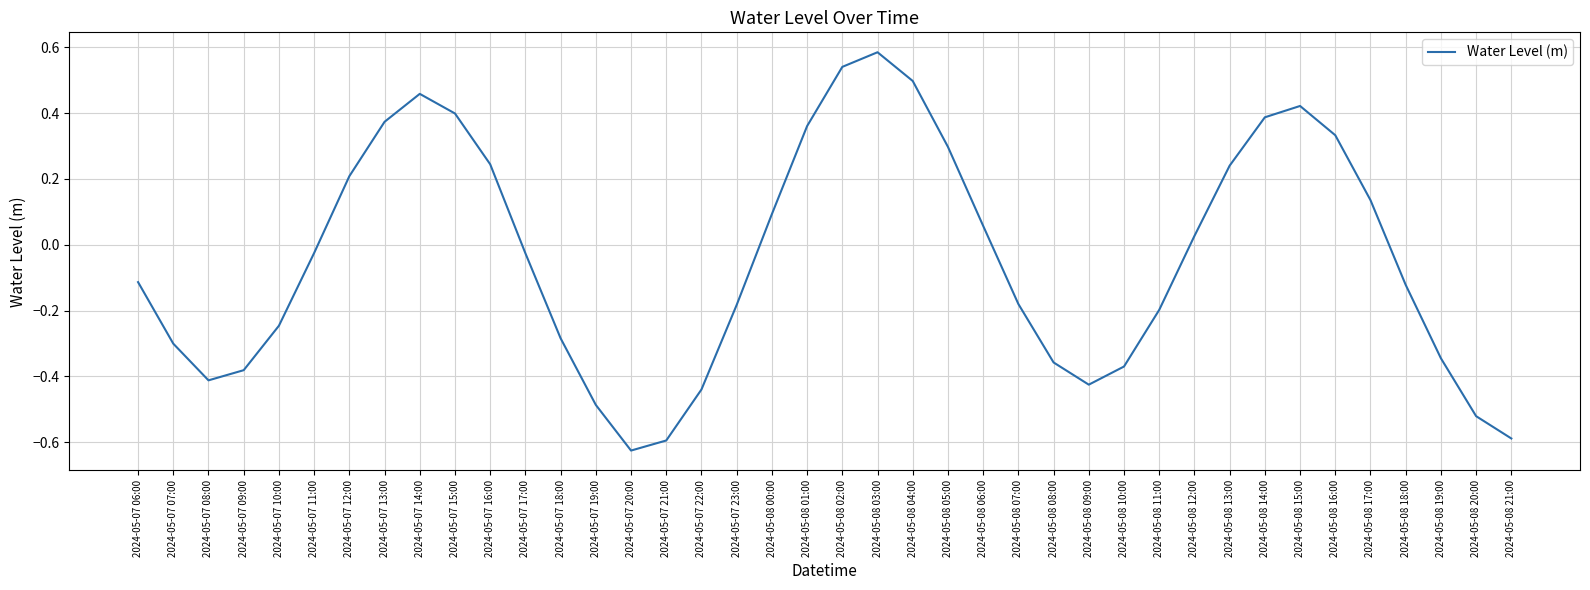

True or false: the data shows -0.6 at 2024-05-07 21:00.

True